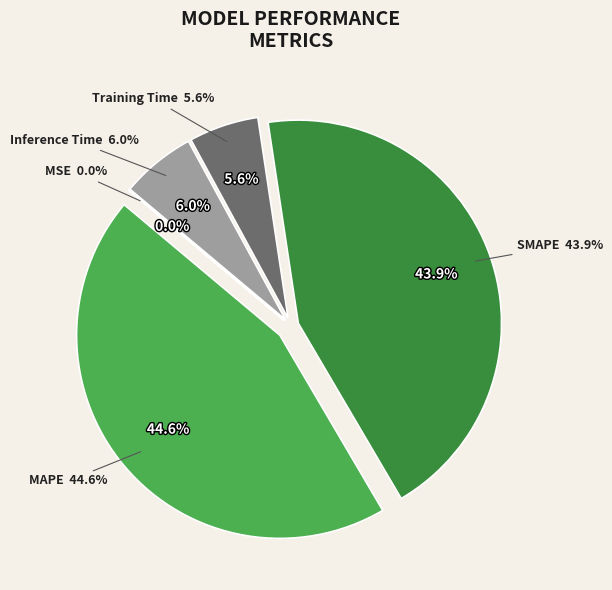

The SMAPE slice represents 35% of the pie. True or false?

False